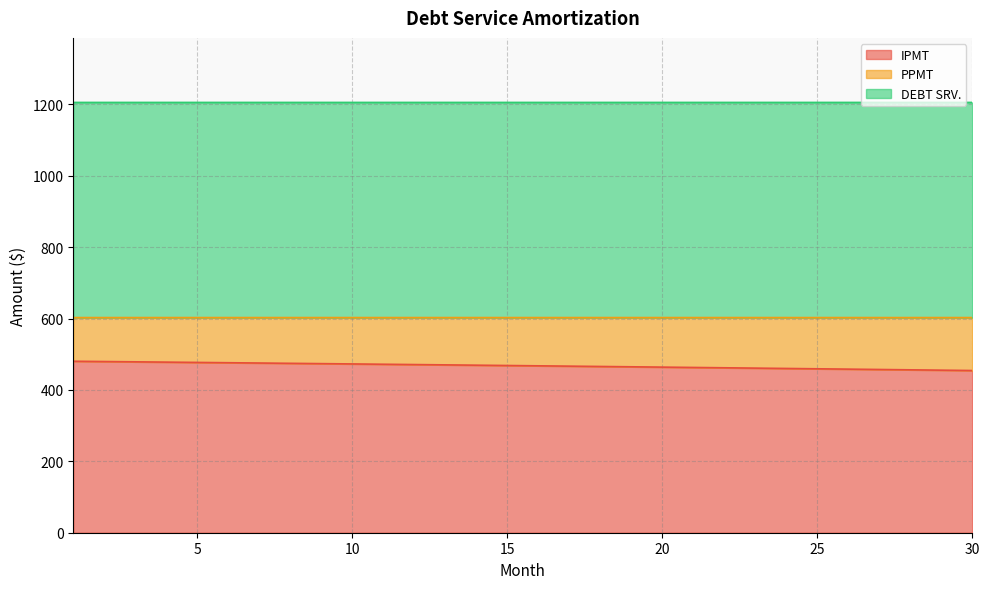

True or false: PPMT and DEBT SRV. cross at least once.

False